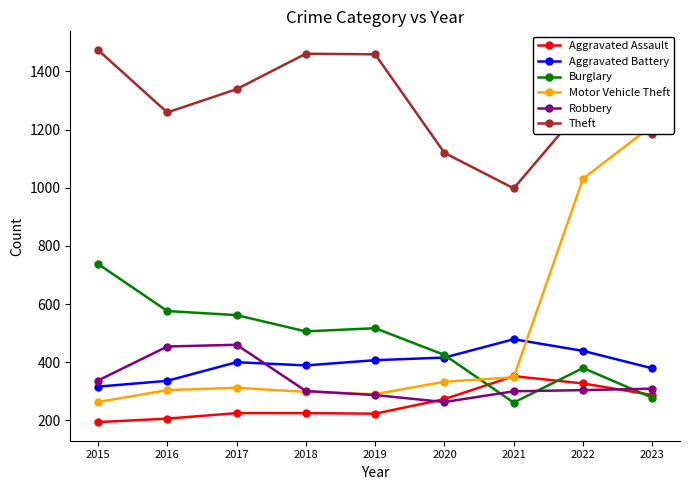

List the series in order of their peak value, lowest first.

Aggravated Assault, Robbery, Aggravated Battery, Burglary, Motor Vehicle Theft, Theft